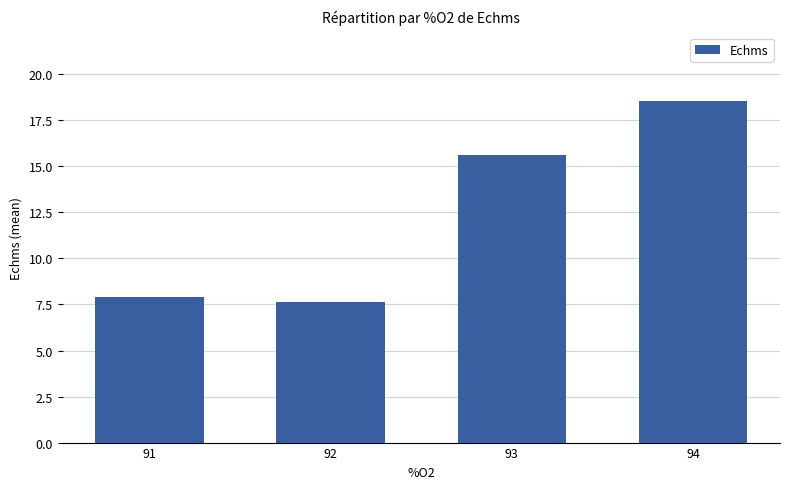

Reading left to right, extract all data points from this chart.

7.9	7.7	15.6	18.6